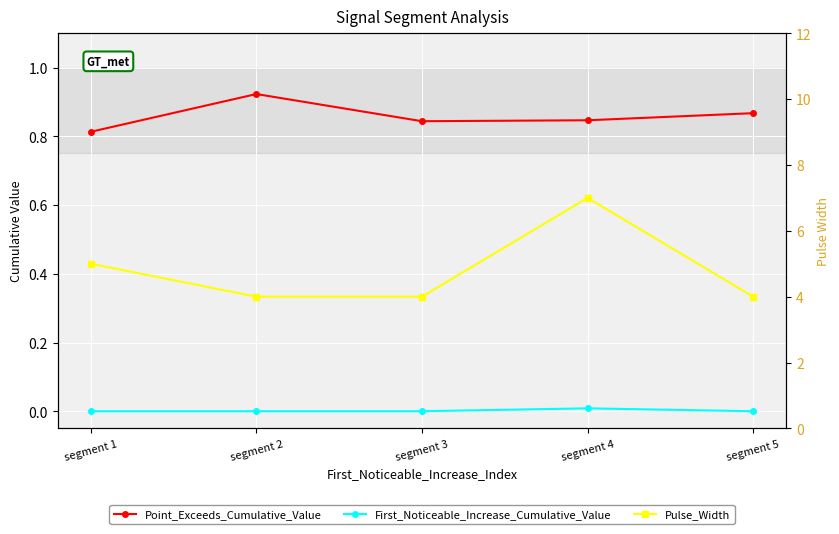

How many lines are shown in the chart?

3